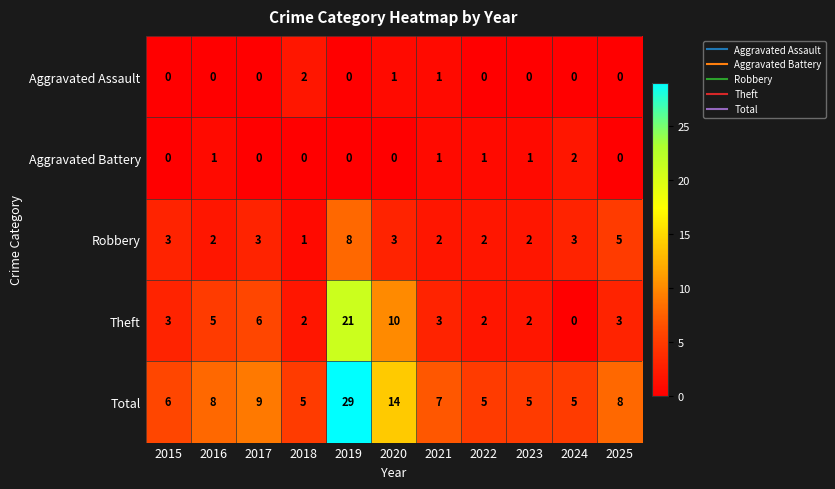

What is the maximum value for Robbery?

8